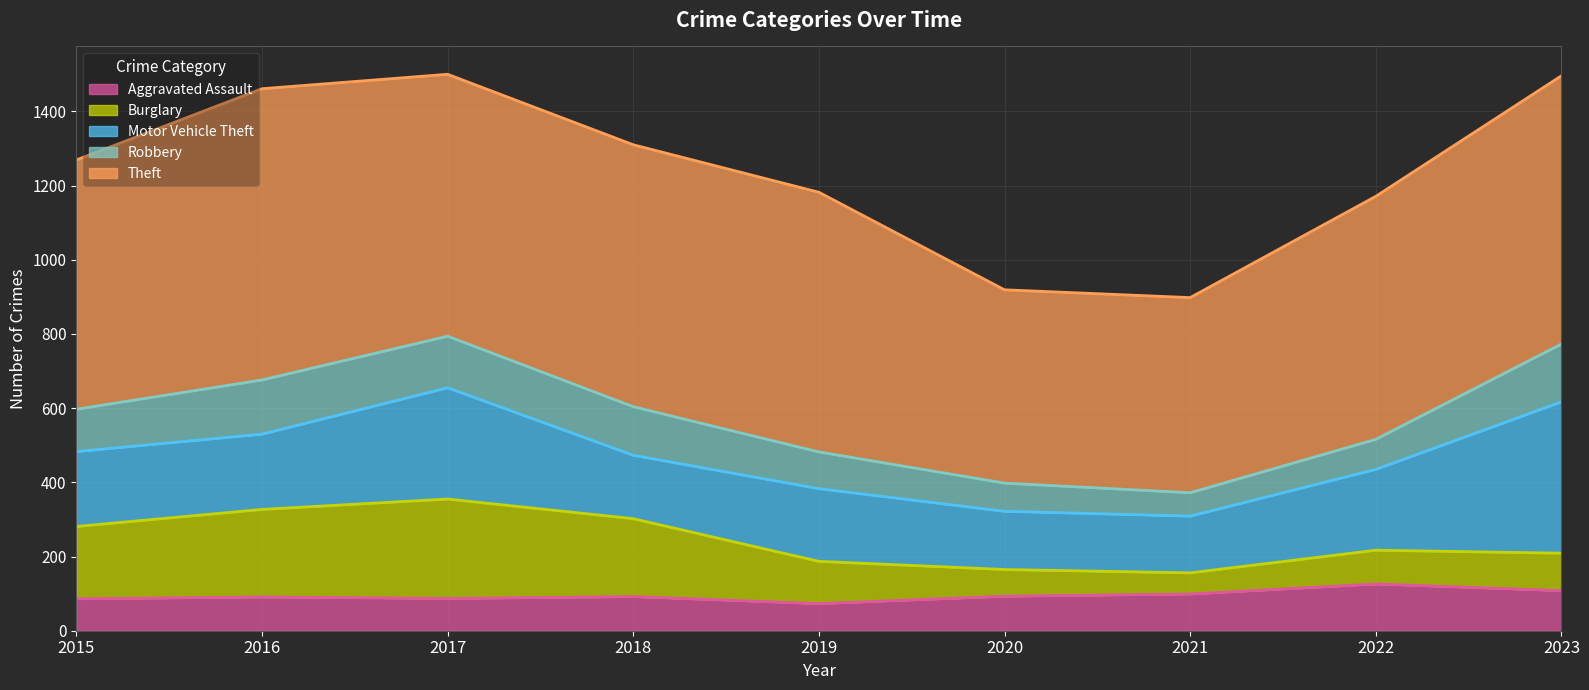

Rank the categories by Burglary value from lowest to highest.

2021, 2020, 2022, 2023, 2019, 2015, 2018, 2016, 2017